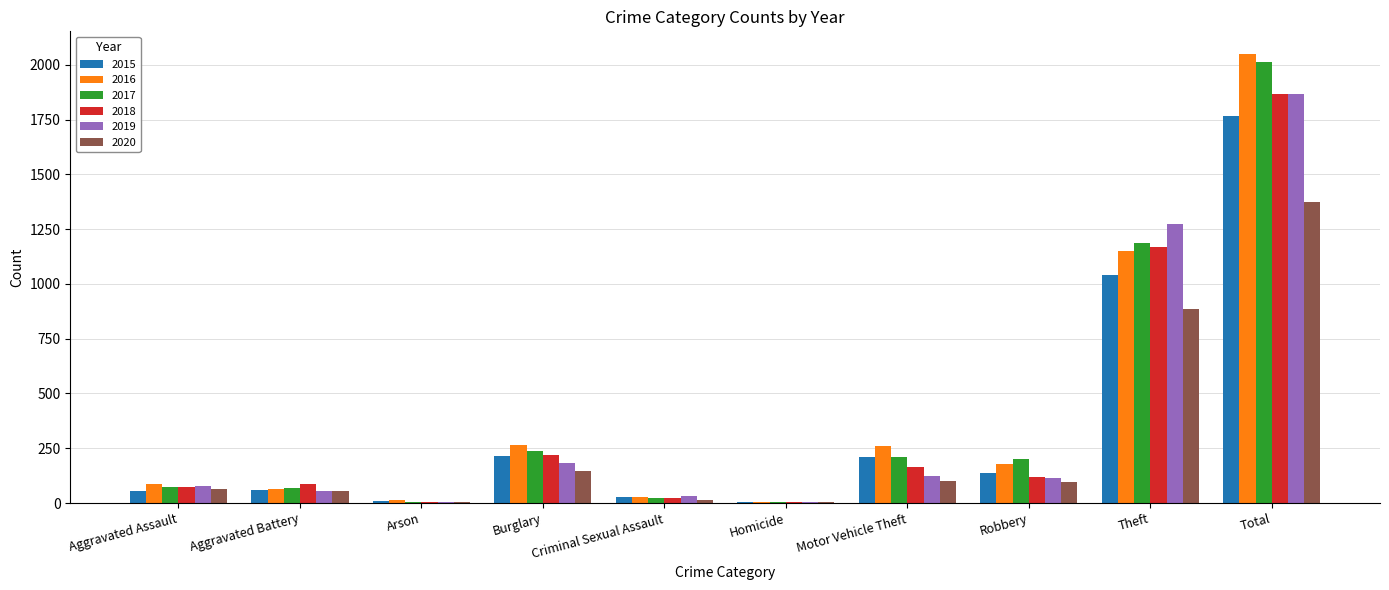

Which label corresponds to the largest value in the chart?

Total